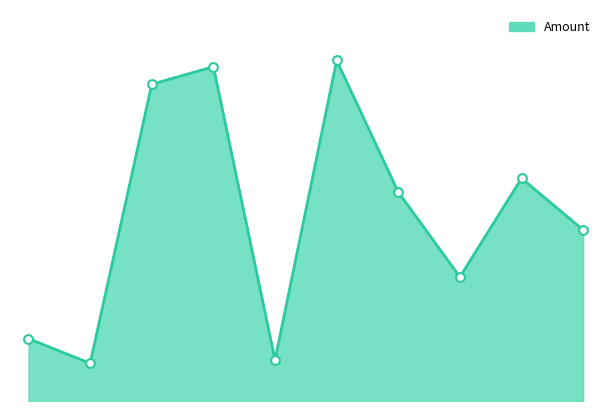

Does the chart have visible grid lines?

No